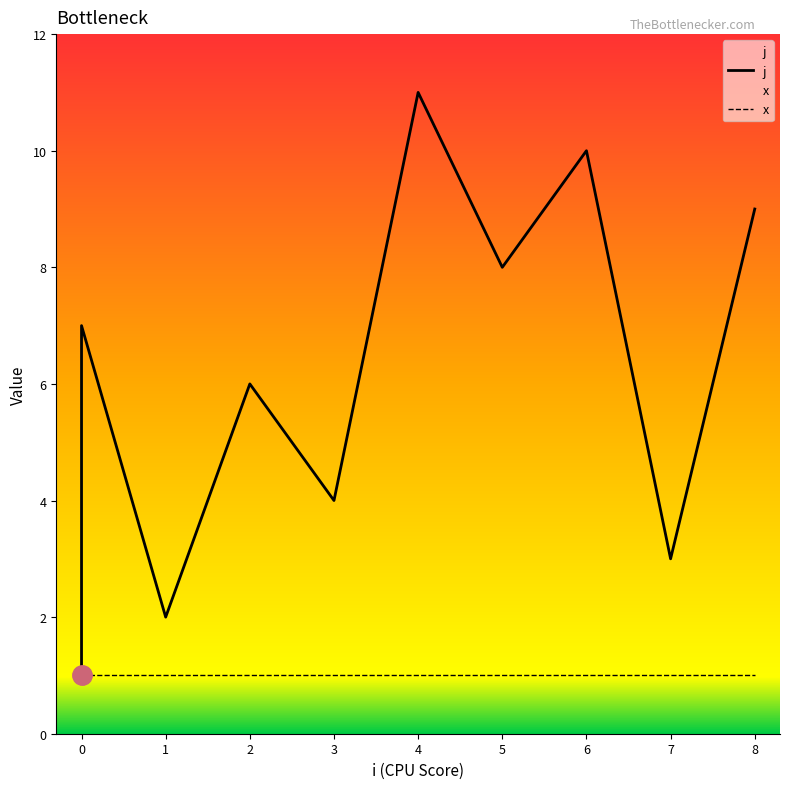

Does the chart have visible grid lines?

No